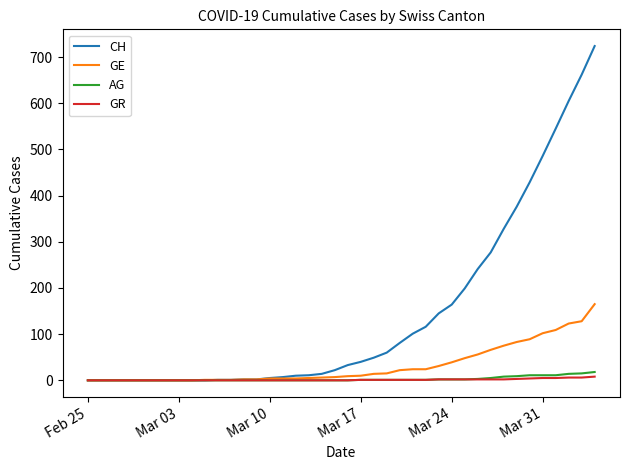

Which series has the widest spread of values?

CH